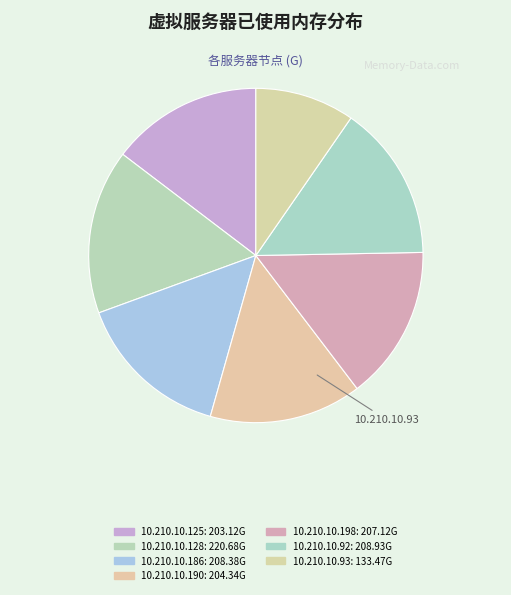

How many slices are in this pie chart?

7